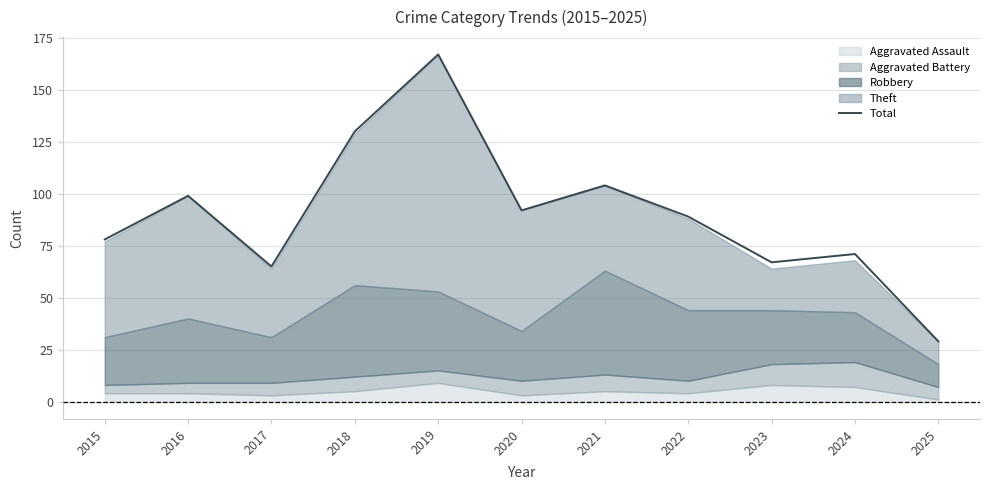

How many interior local valleys (lower than both neighbors) does the data have?

3